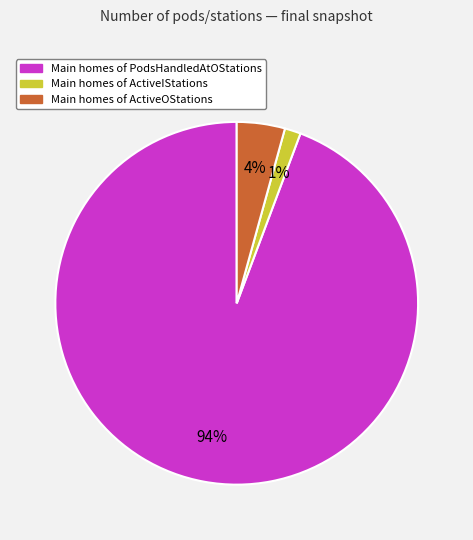

Rank the categories by value from highest to lowest.

Main homes of PodsHandledAtOStations, Main homes of ActiveOStations, Main homes of ActiveIStations